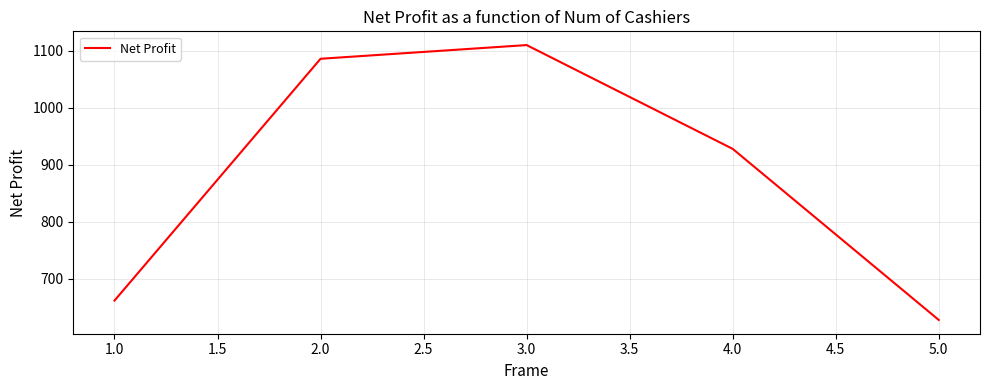

Is it true that the value at 2.0 is 1086?

True